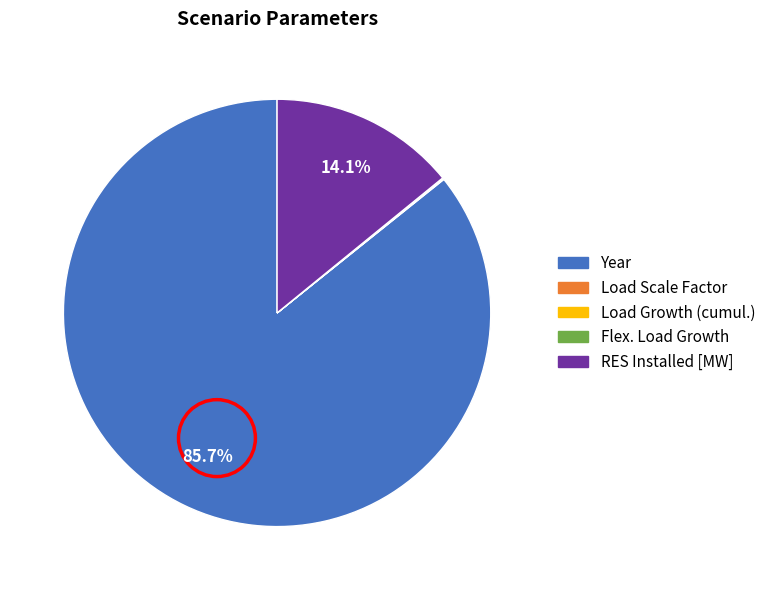

Is there a majority slice in this chart?

Yes